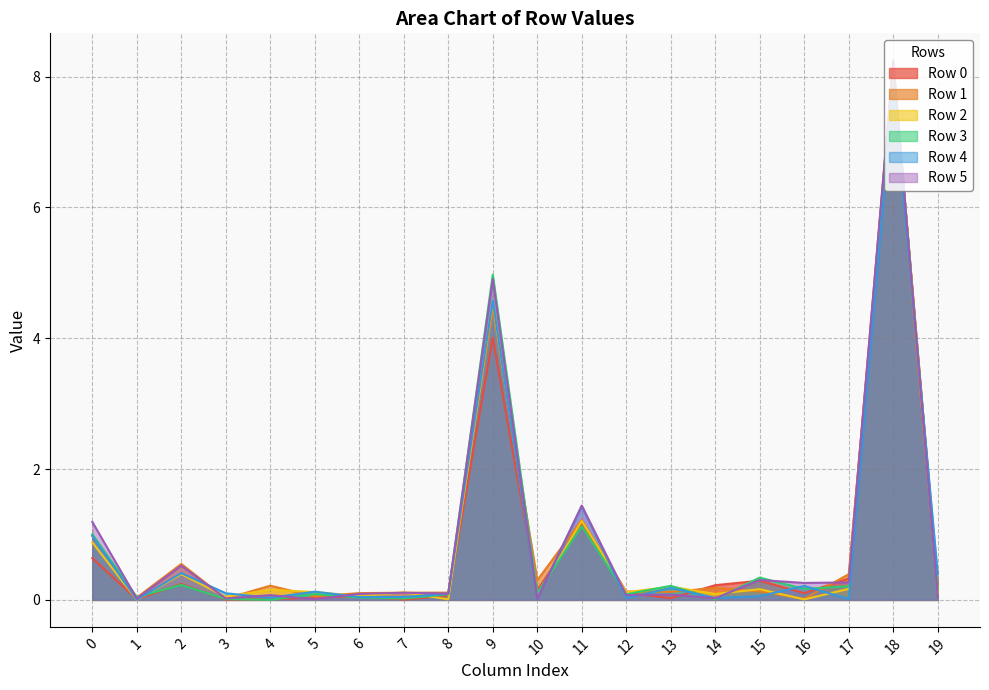

Between 0 and 18, which series saw the biggest shift?

Row 0